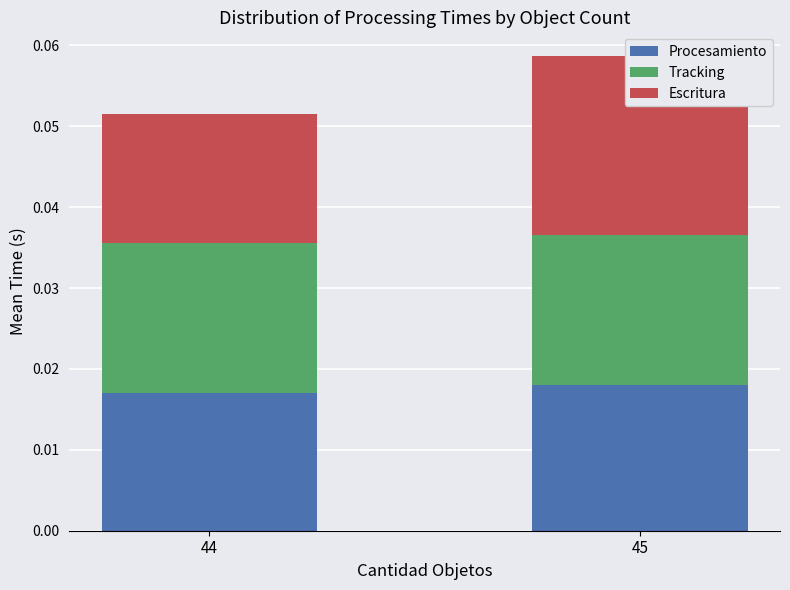

Which series has the largest range (max minus min)?

Escritura